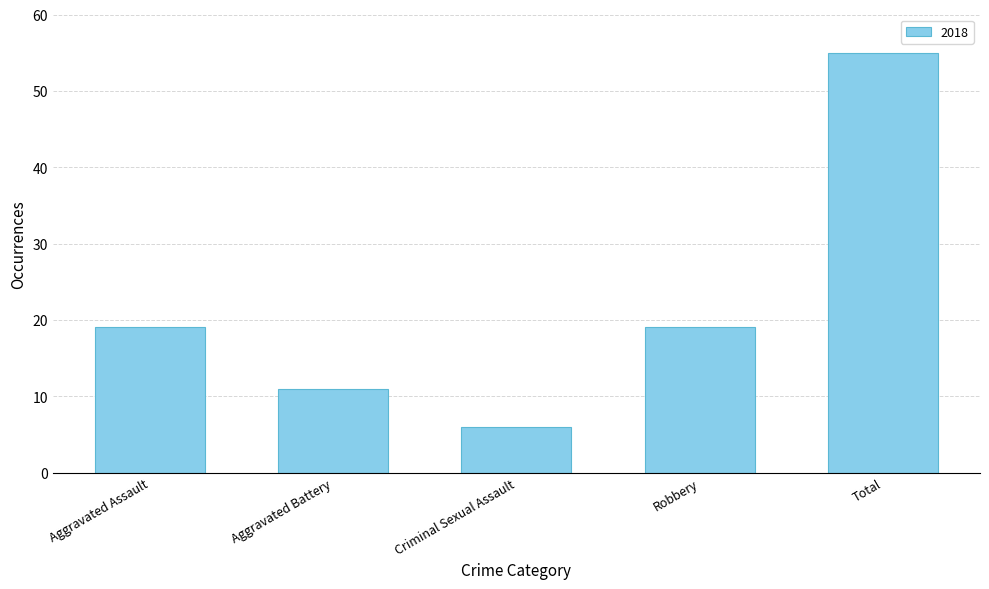

Which label corresponds to the smallest value in the chart?

Criminal Sexual Assault